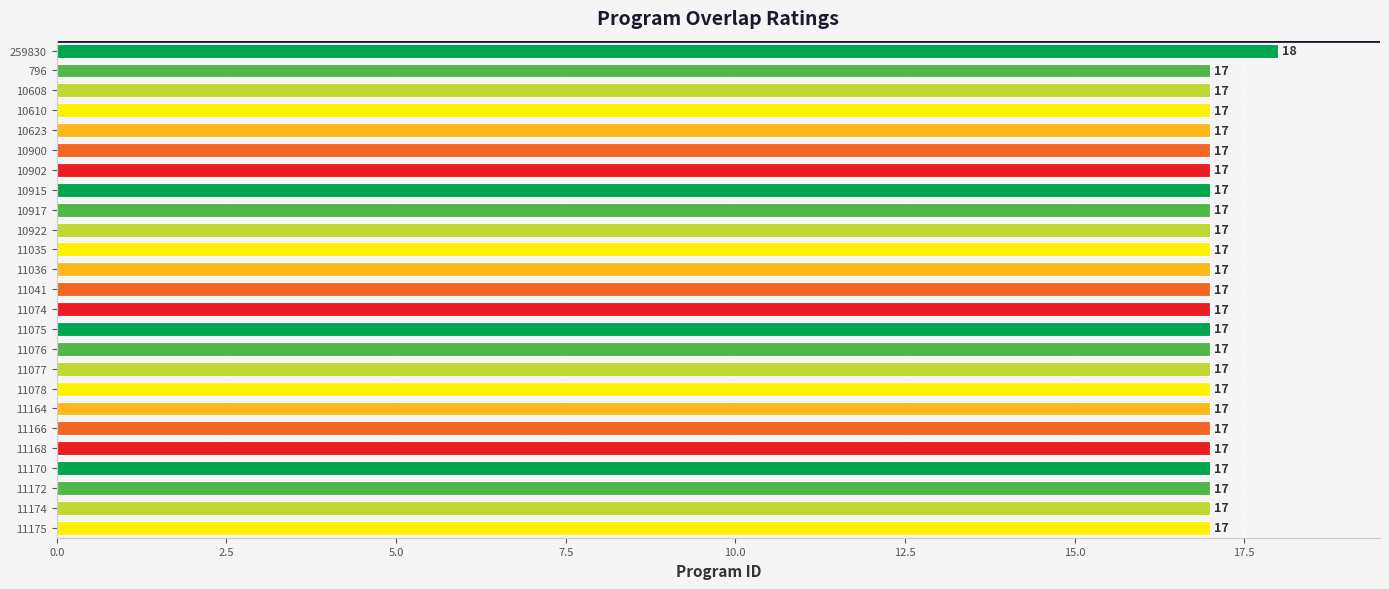

What is the value of the 22nd bar from the top?

17